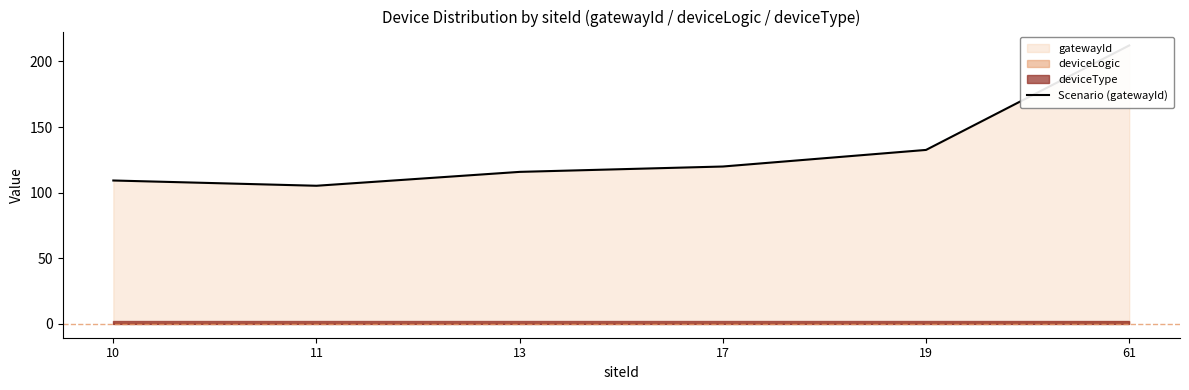

True or false: there are more than 2 points higher than both neighbors.

False